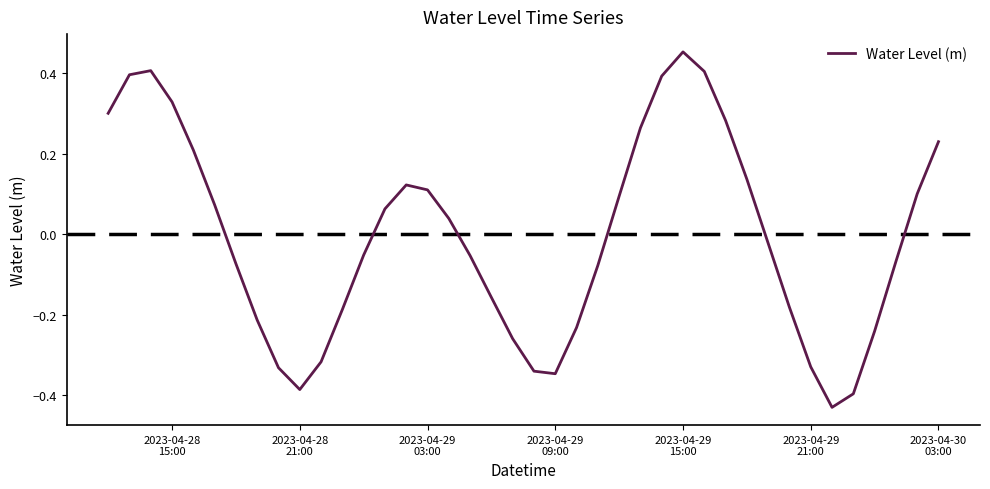

How many lines are shown in the chart?

1